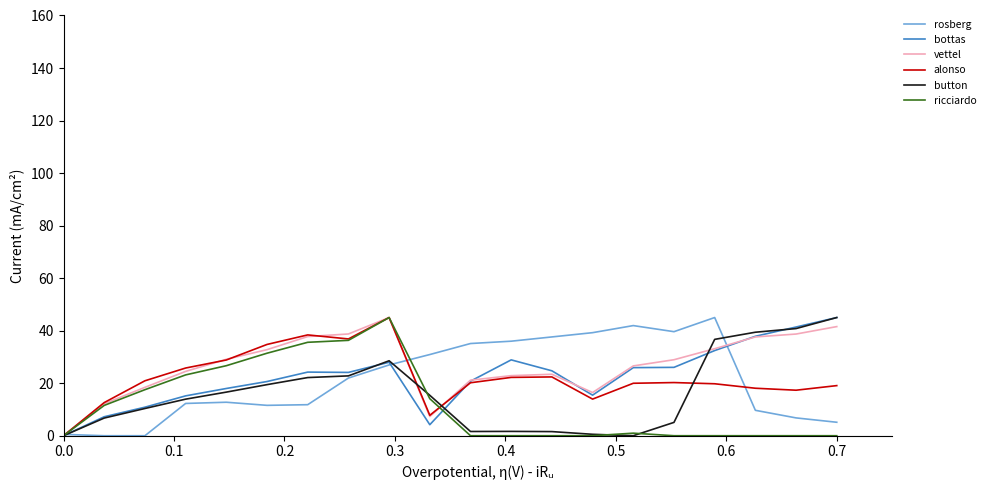

In bottas, how many points are higher than both neighbors (excluding endpoints)?

3